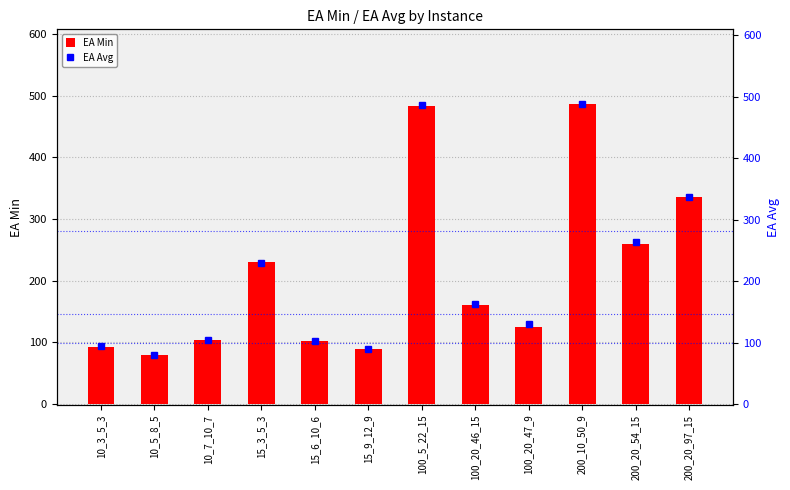

What position from the right is 10_3_5_3?

12